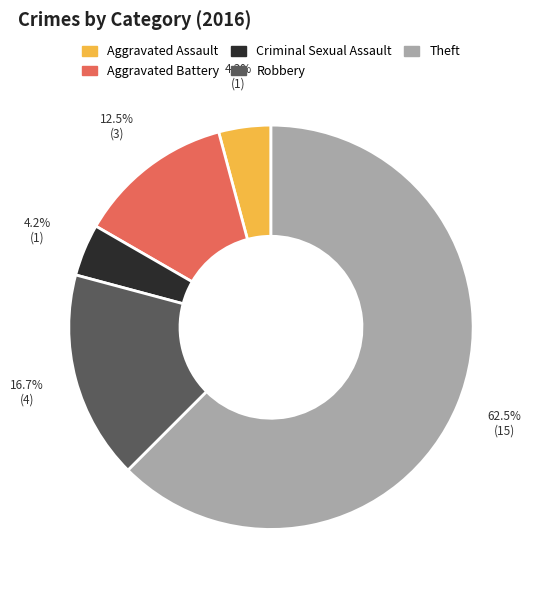

Do Criminal Sexual Assault and Theft together represent more than half of the pie?

Yes